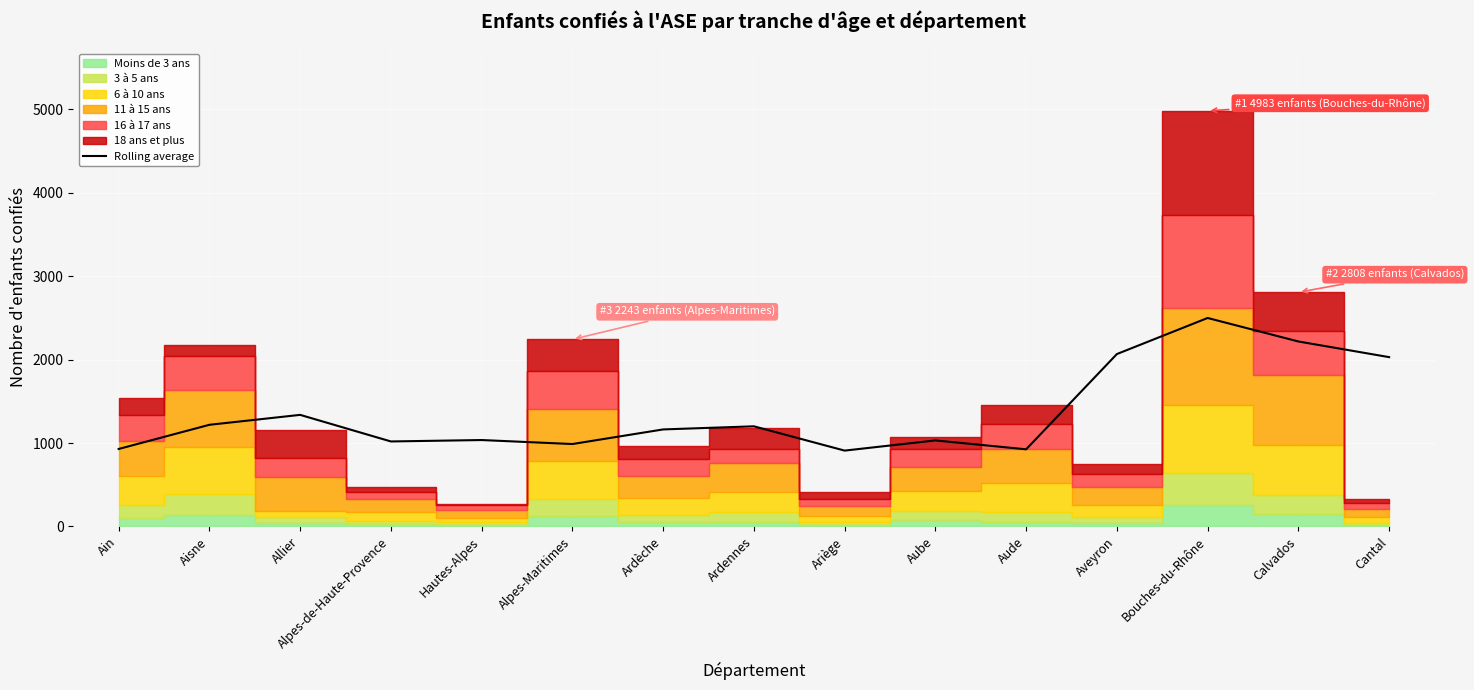

What is the sum of the values at Calvados and Ariège?

3127.0